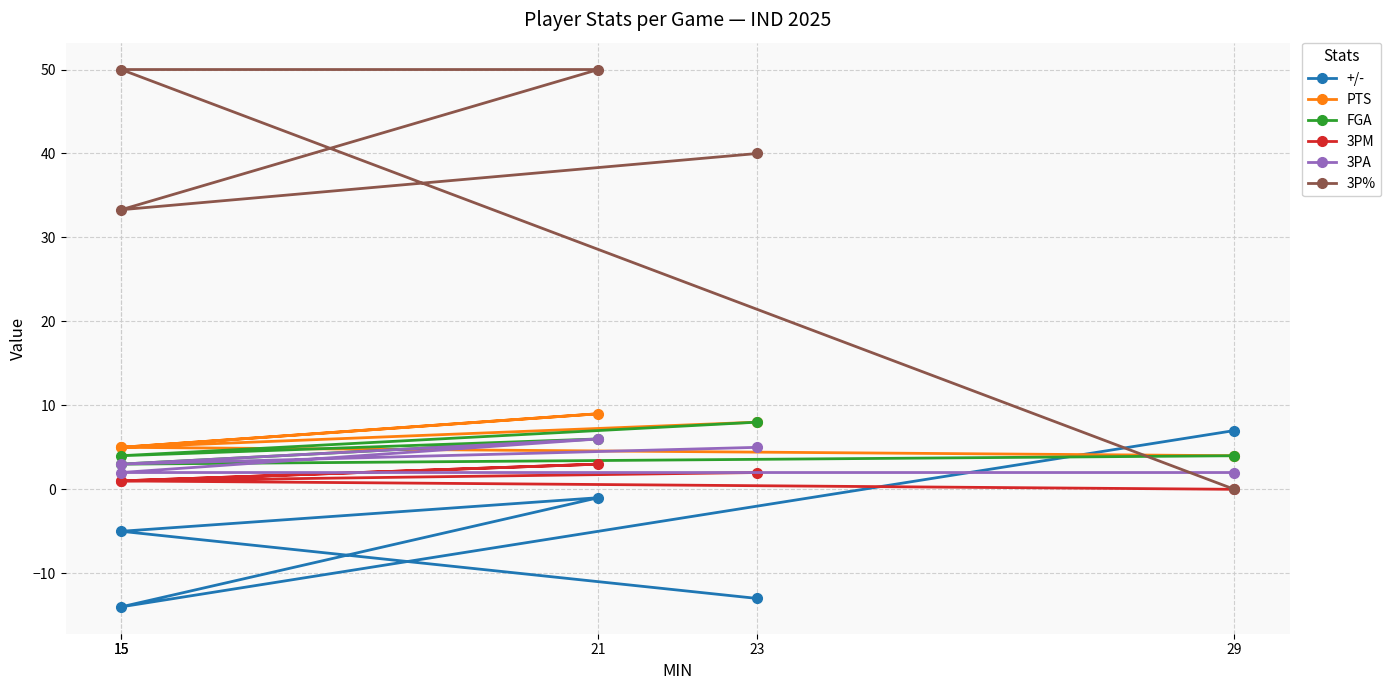

How many FGA values are between 4 and 6?

3